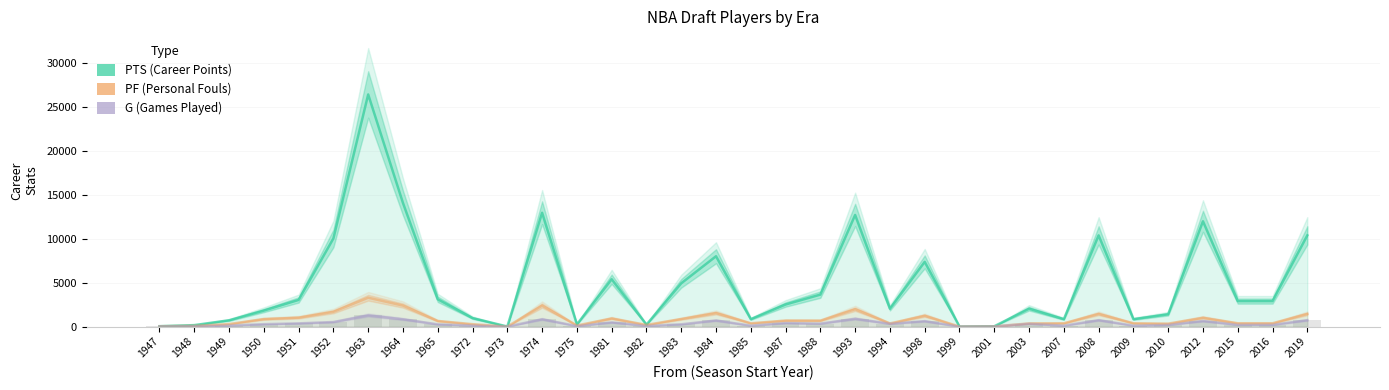

What is the sum of all PTS values?

164709